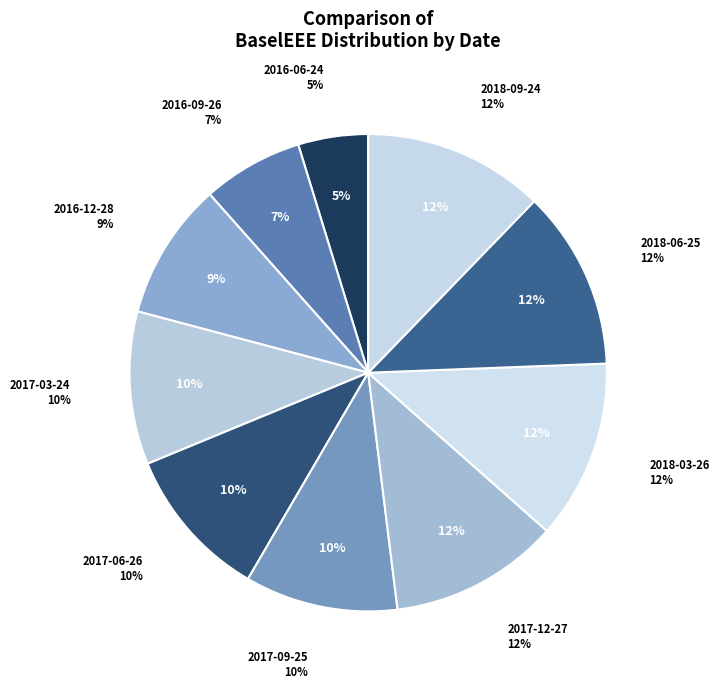

Rank the categories by value from highest to lowest.

2018-09-24, 2018-03-26, 2018-06-25, 2017-12-27, 2017-03-24, 2017-06-26, 2017-09-25, 2016-12-28, 2016-09-26, 2016-06-24